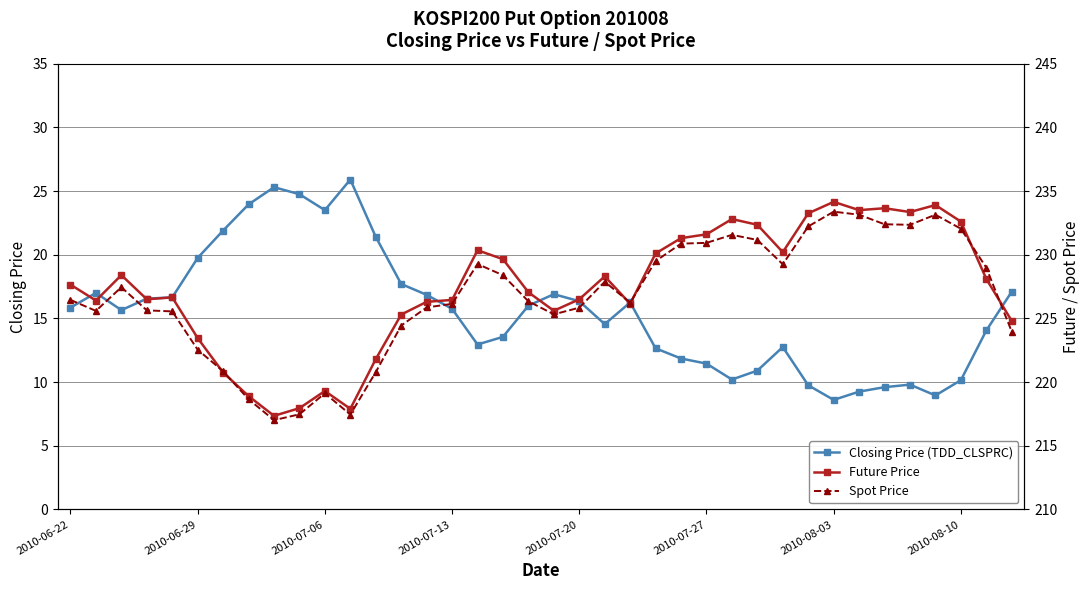

What position from the left is 34?

35